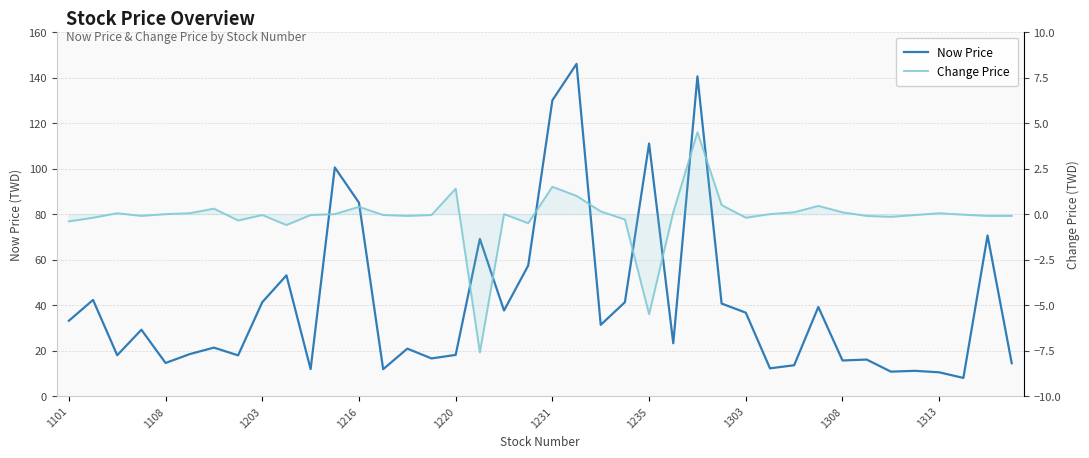

What is the difference between the maximum and second lowest values in the Change Price series?

10.0